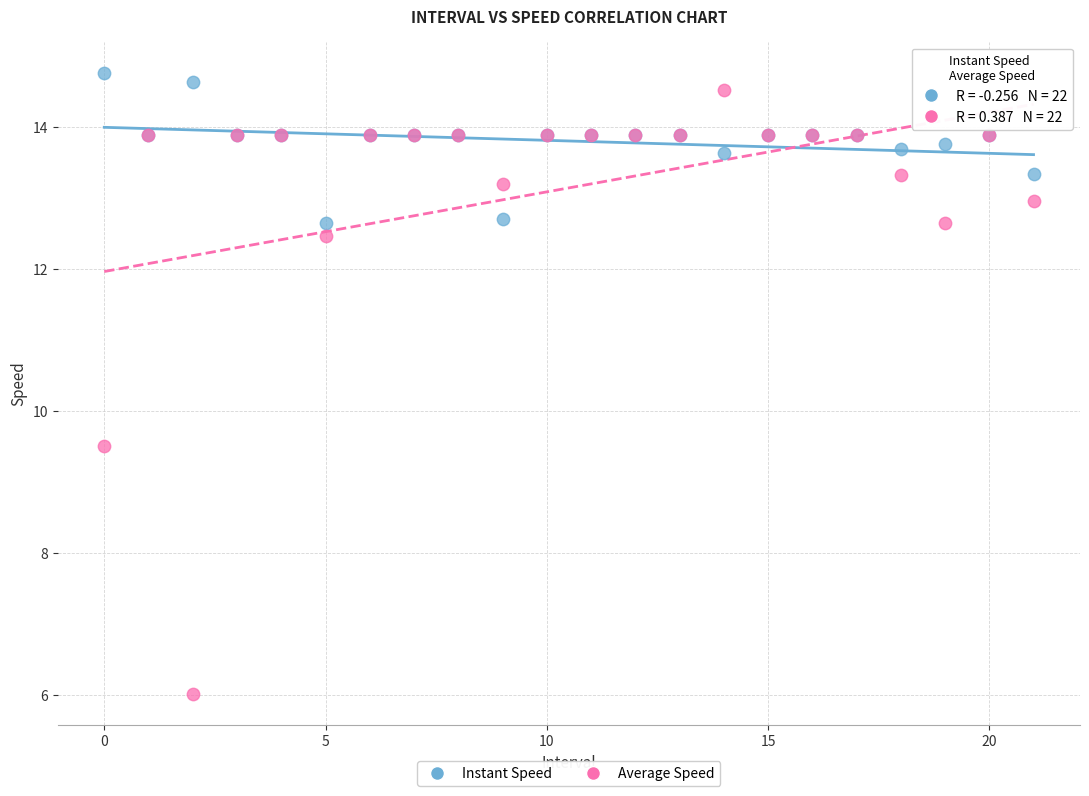

Which series has the widest spread of Y values?

Average Speed